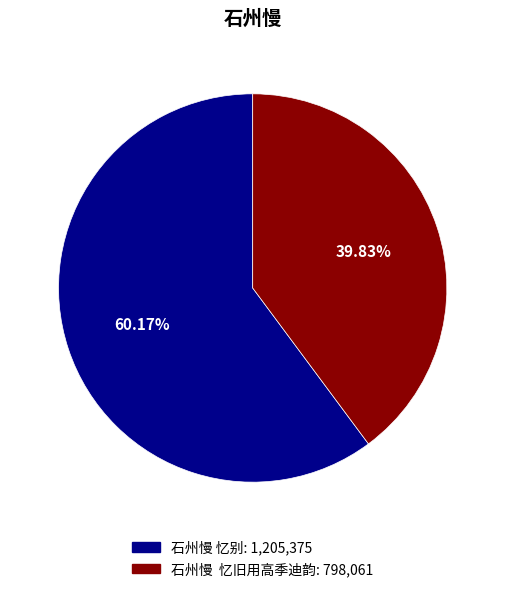

Does 石州慢 忆别 account for over 50% of the chart?

Yes